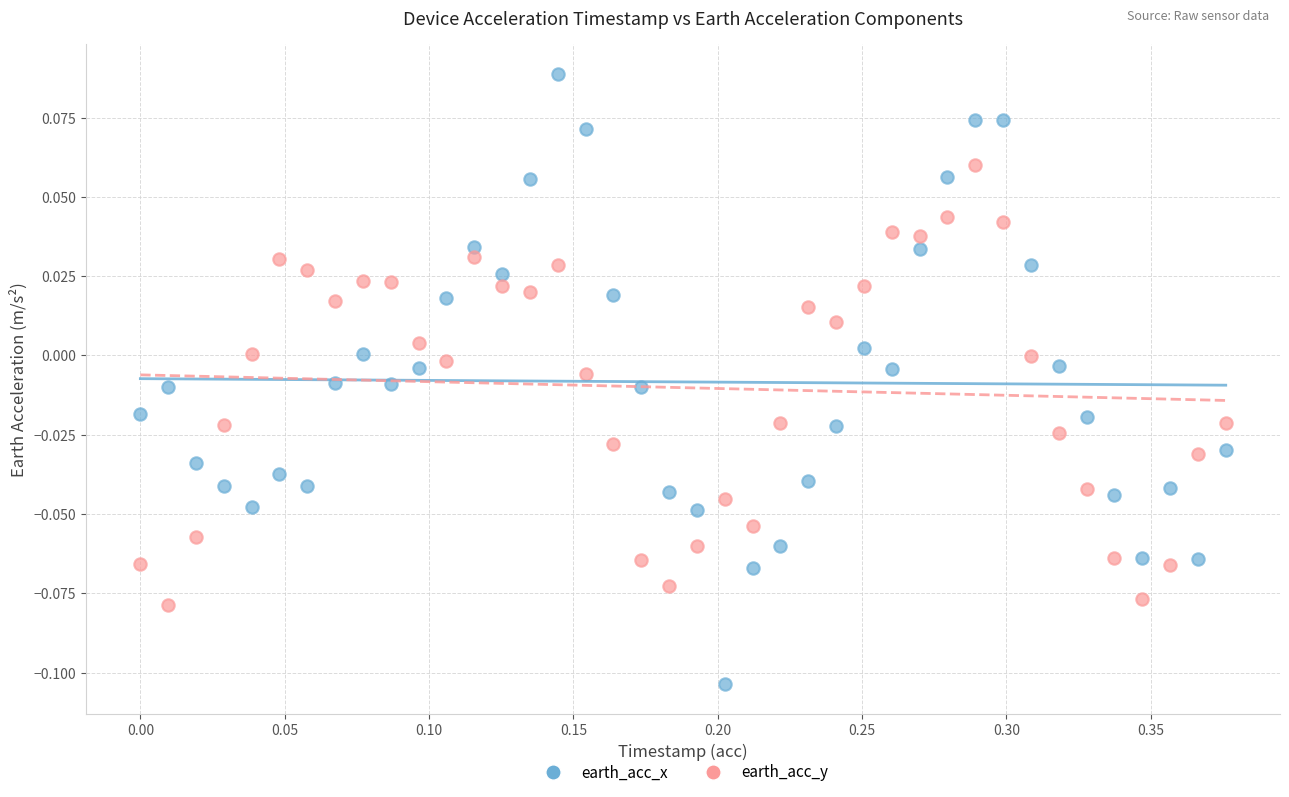

Across all data points, what is the range of X values (max minus min)?

0.4